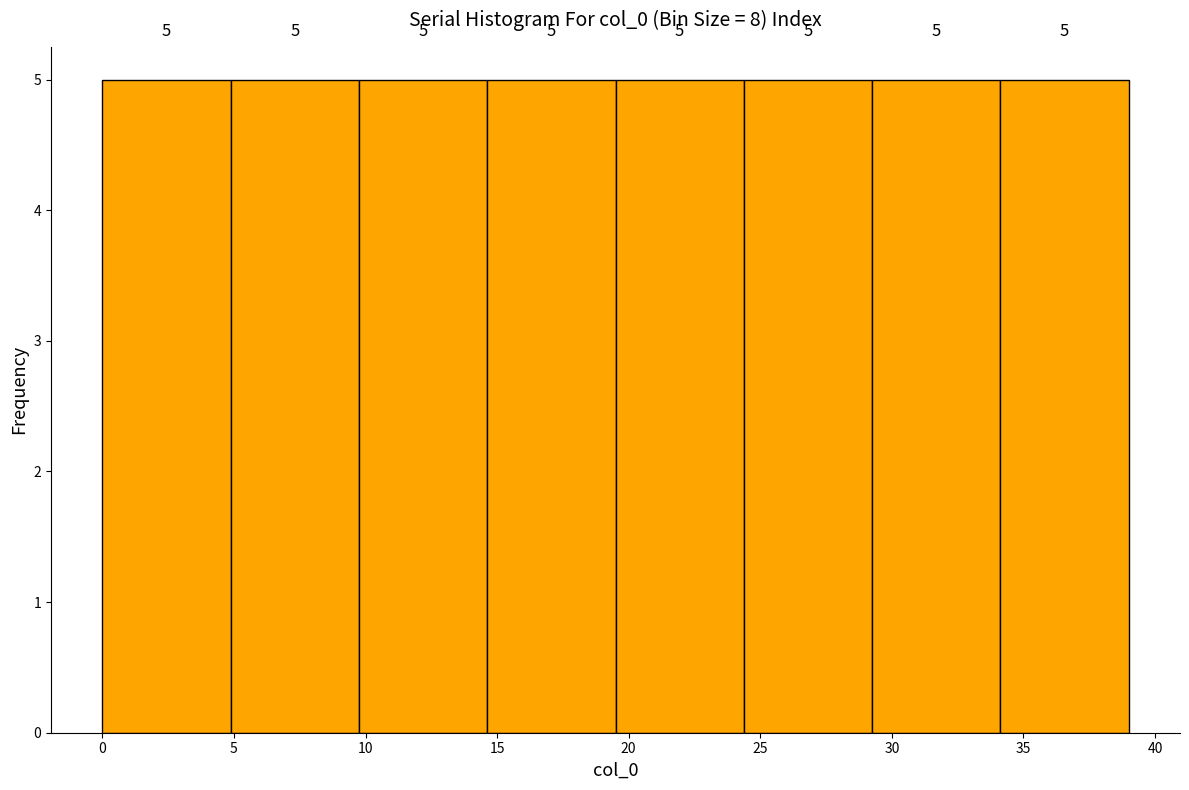

What is the height of the bar covering 10.0 to 14.5 on the x-axis? The bar edges are not printed on the chart, so give them approximately, as read against the axis.

5